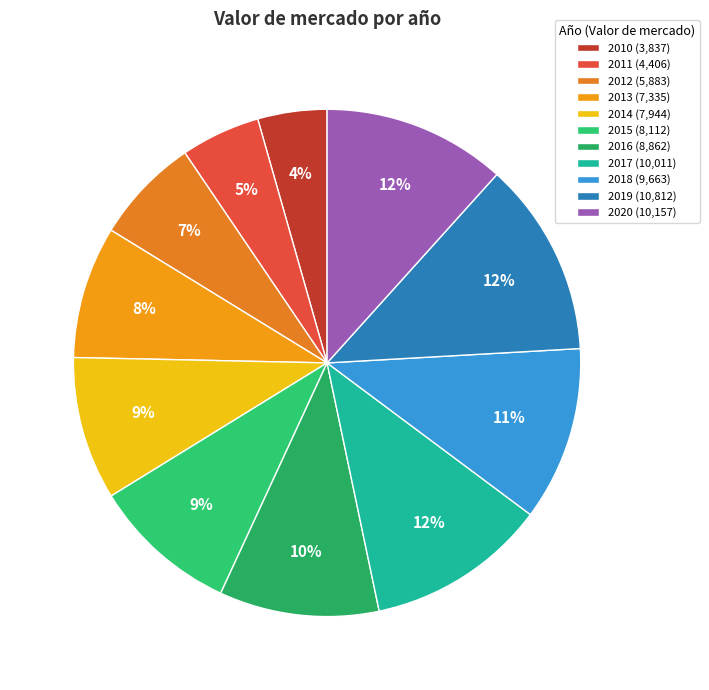

Do 2020 and 2017 together represent more than half of the pie?

No